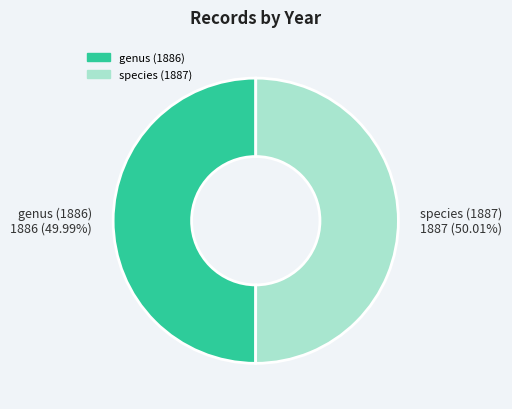

To the nearest percent, what portion does species (1887) represent?

50%